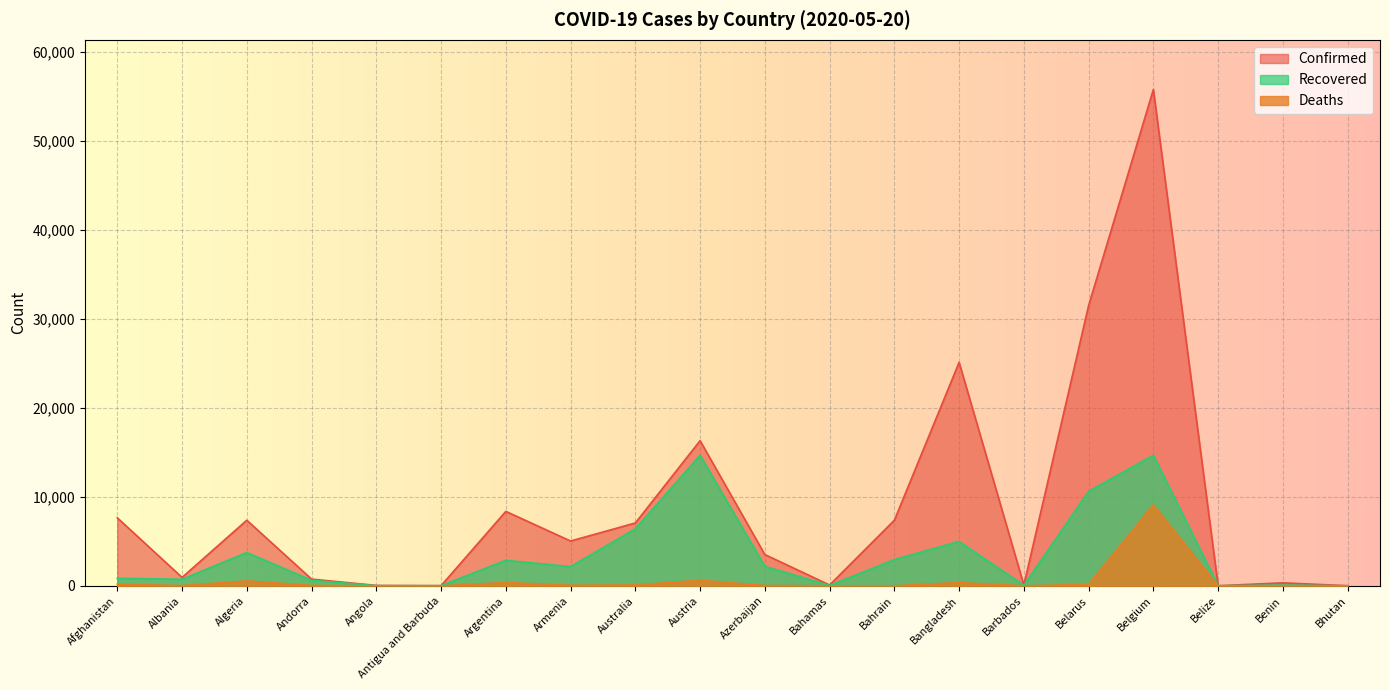

Between Bahrain and Bahamas, which is larger?

Bahrain